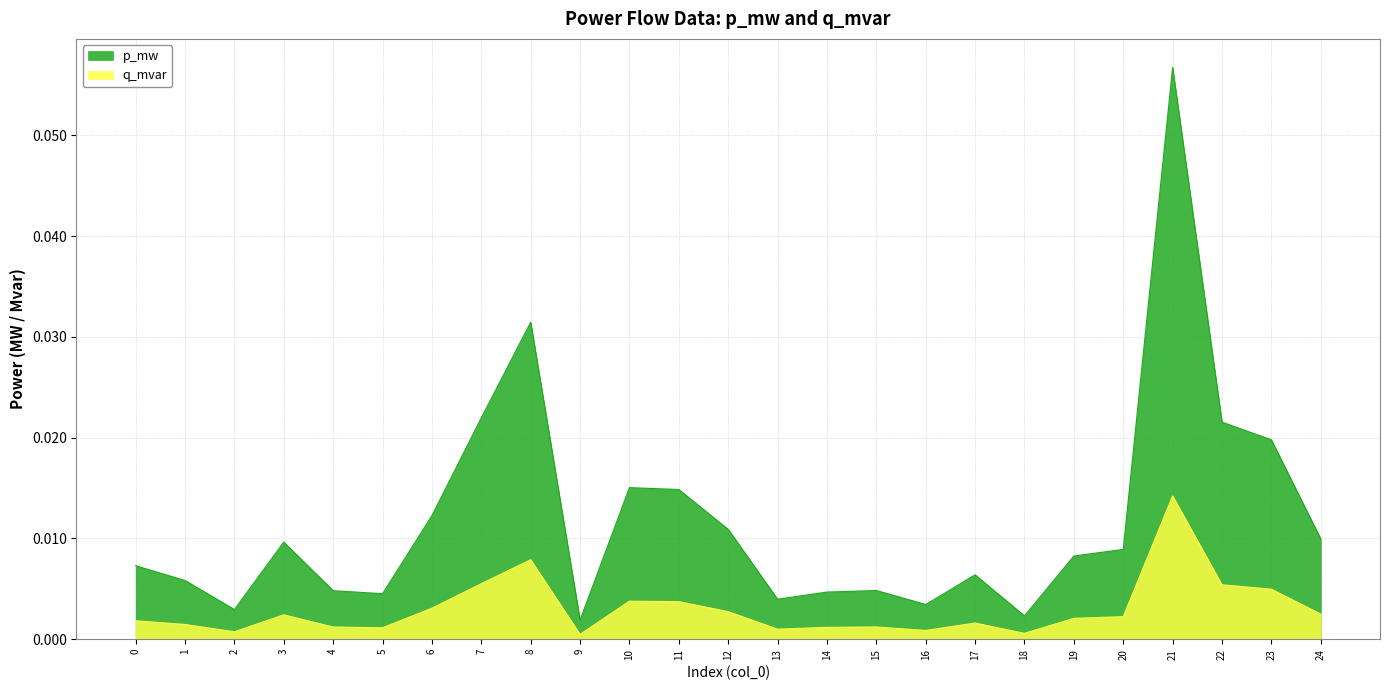

List the series in order of their peak value, highest first.

p_mw, q_mvar